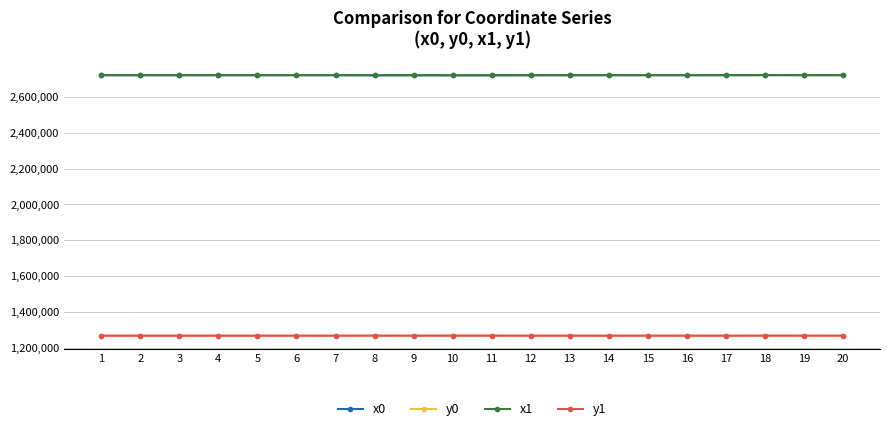

True or false: x0 has a value of 786383.4 at 16.

False